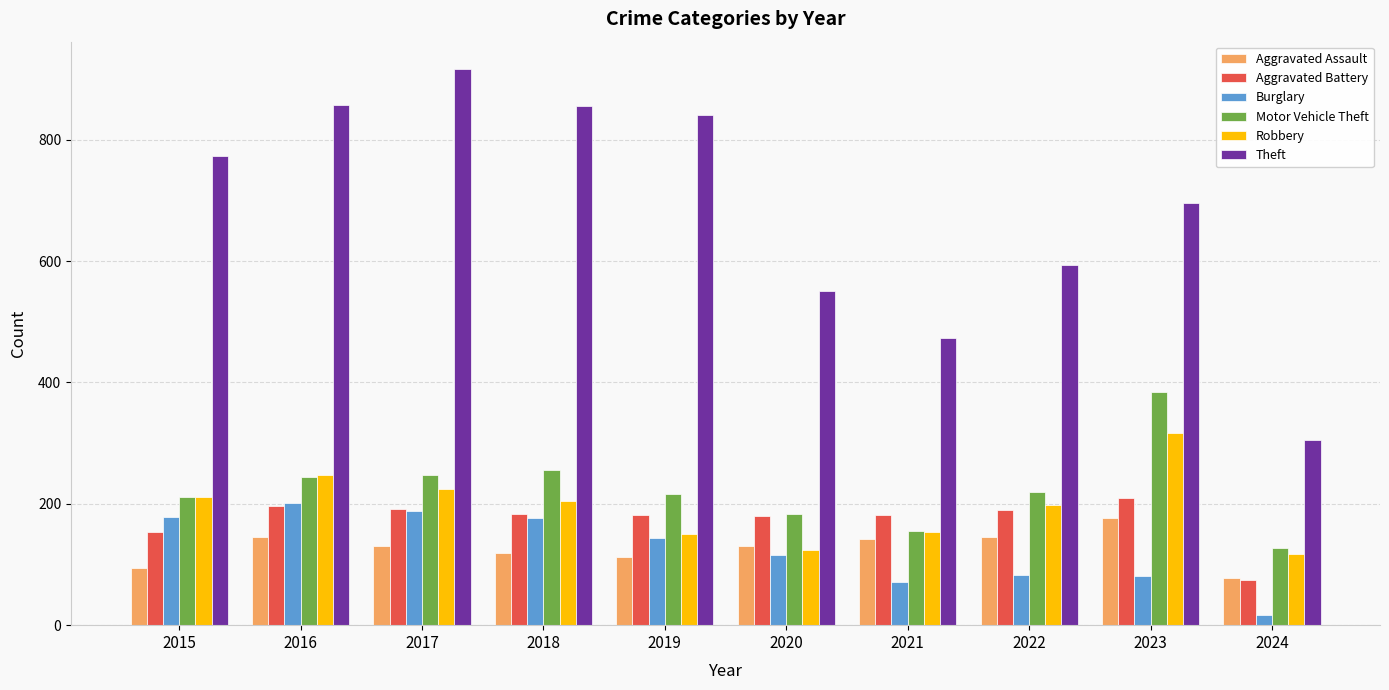

Which series has the largest total across all categories?

Theft